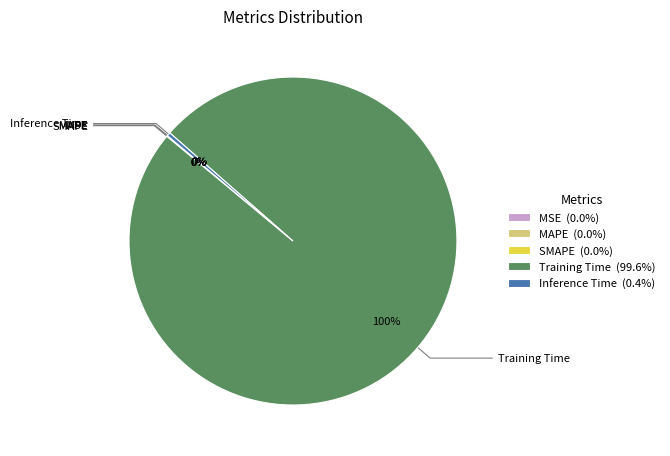

Is it true that Inference Time is 0% of the pie?

True